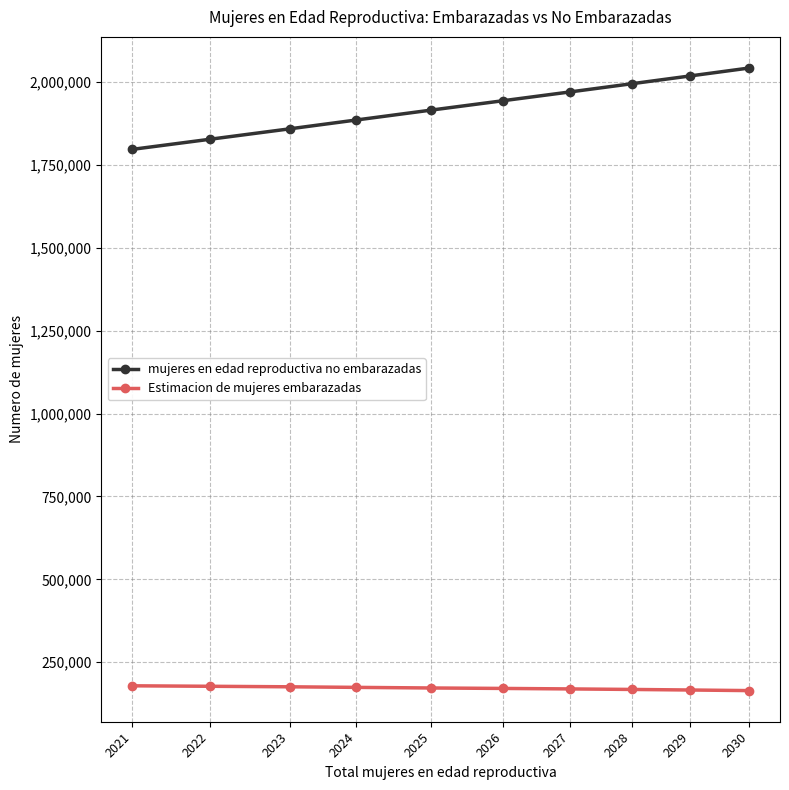

Count the number of categories in the chart.

10